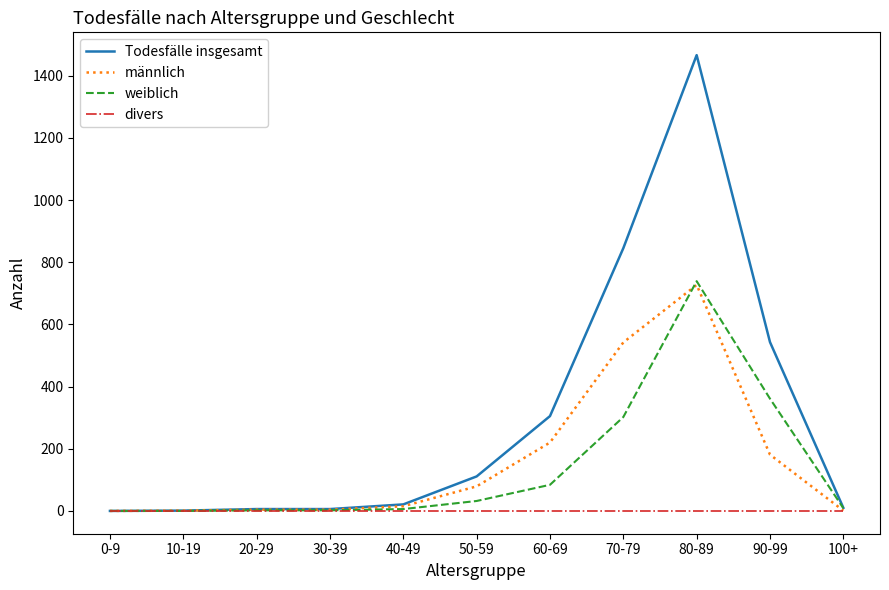

At which category is the sum across all series the highest?

80-89